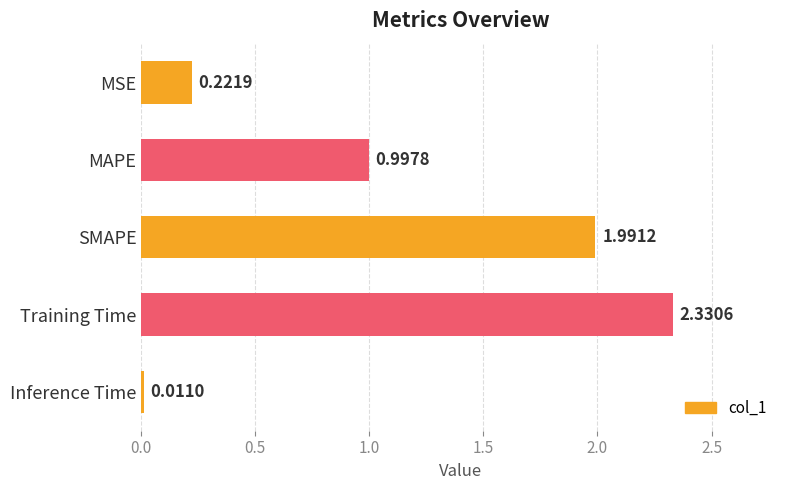

List the labels in order of value, smallest first.

Inference Time, MSE, MAPE, SMAPE, Training Time